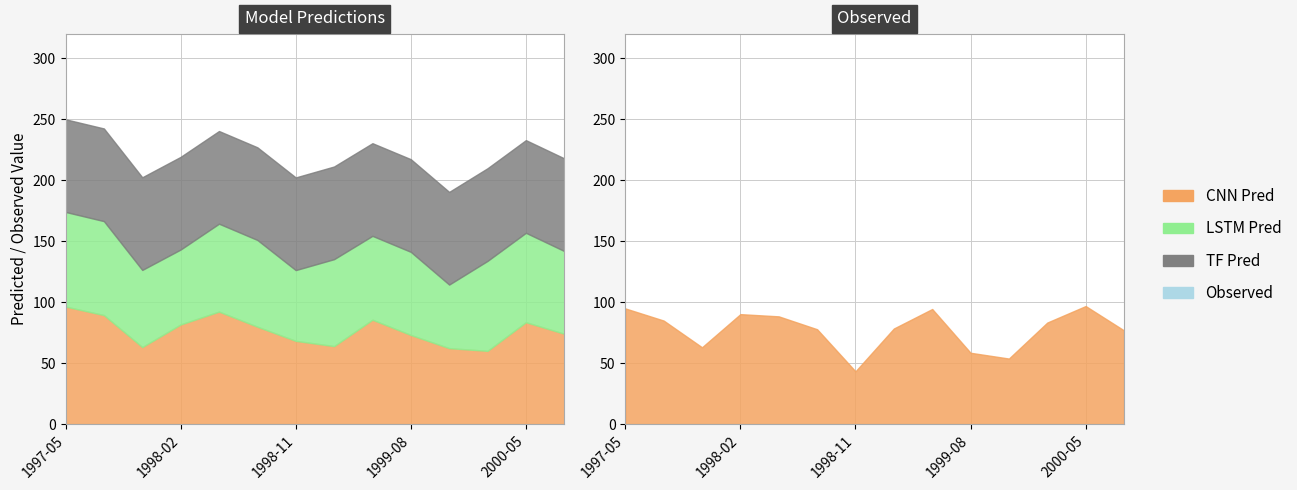

What is the total value across all series at 1998-11?

245.7